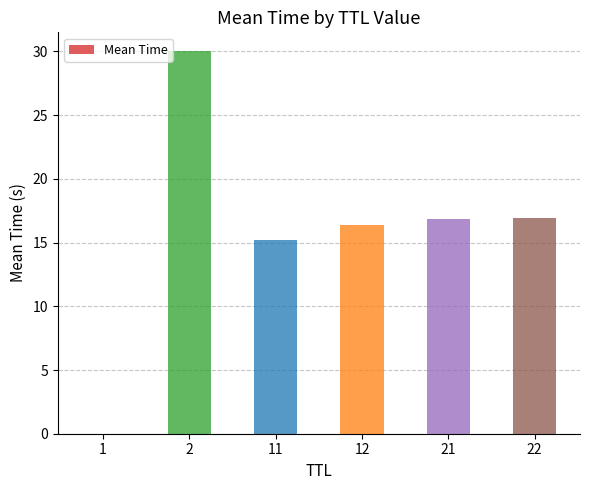

Which has a higher value, 2 or 1?

2